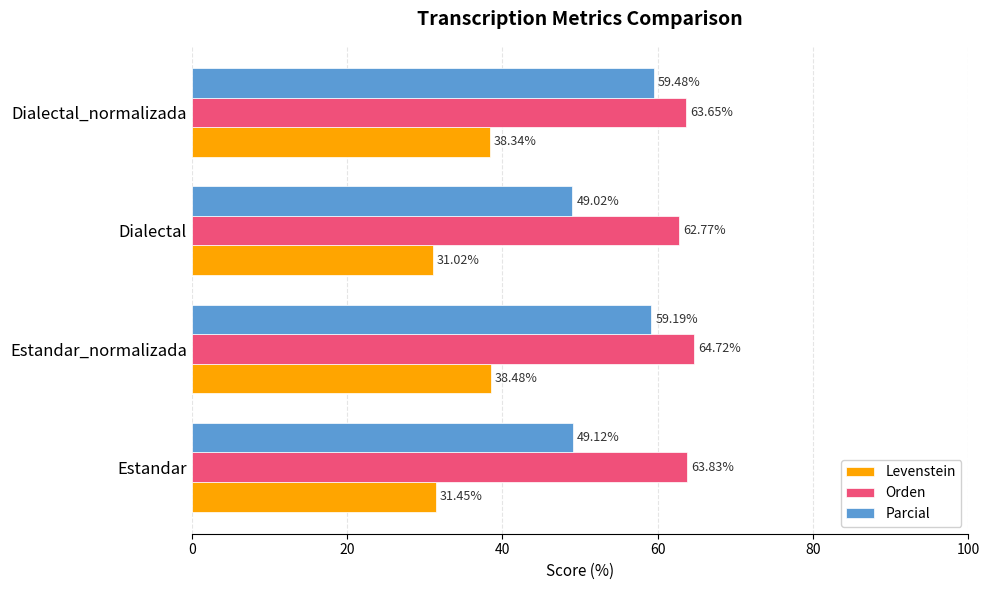

What is the difference between the second highest and minimum values in the Parcial series?

10.2